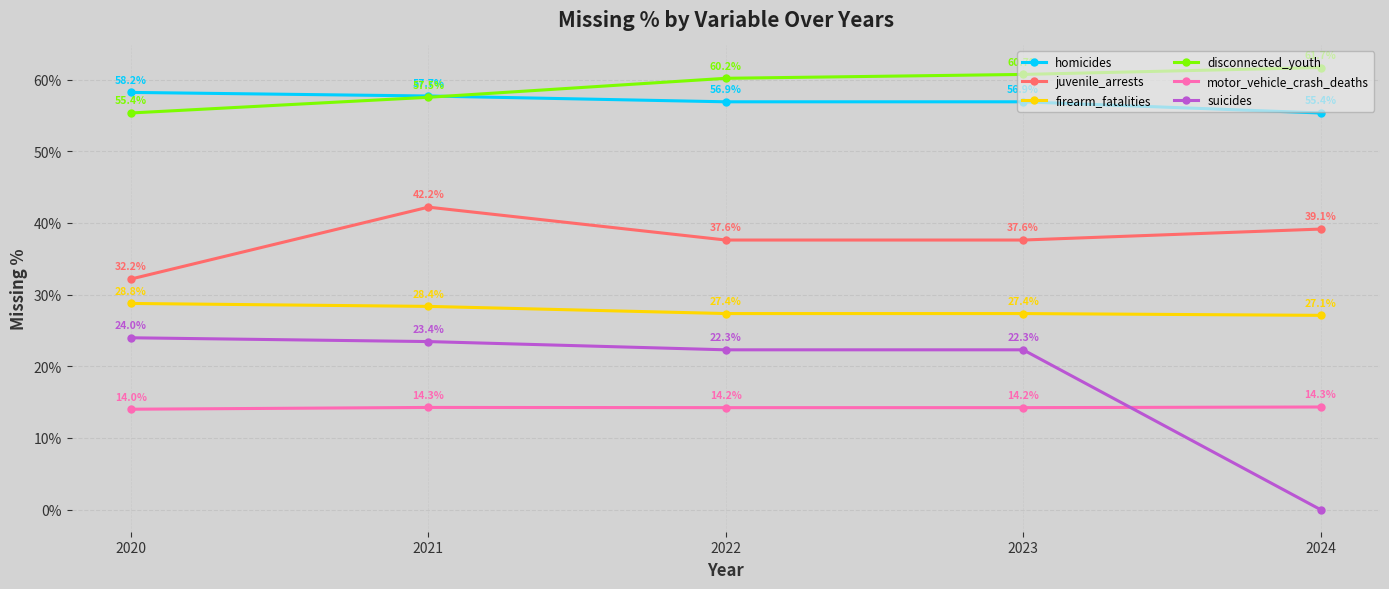

True or false: firearm_fatalities and homicides cross at least once.

False